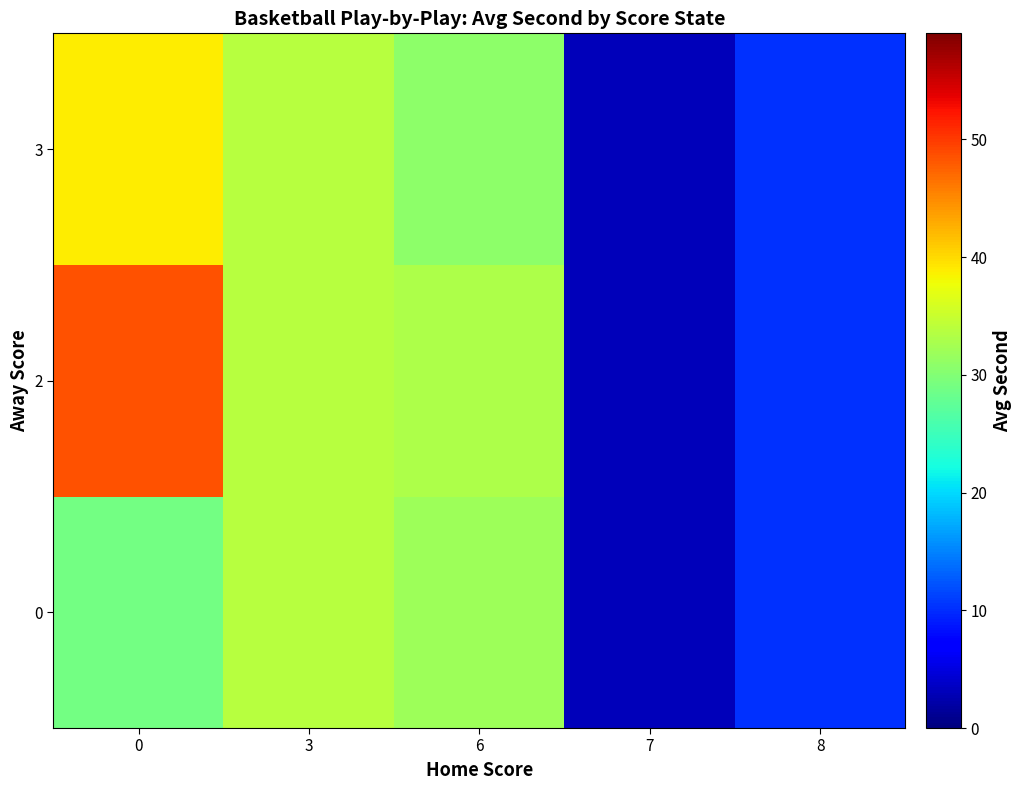

Reading left to right, extract all data points from this chart.

0: 0=29.0	3=33.7	6=31.9	7=3.0	8=10.3
2: 0=48.6	3=33.7	6=33.0	7=3.0	8=10.3
3: 0=38.8	3=33.7	6=30.8	7=3.0	8=10.3